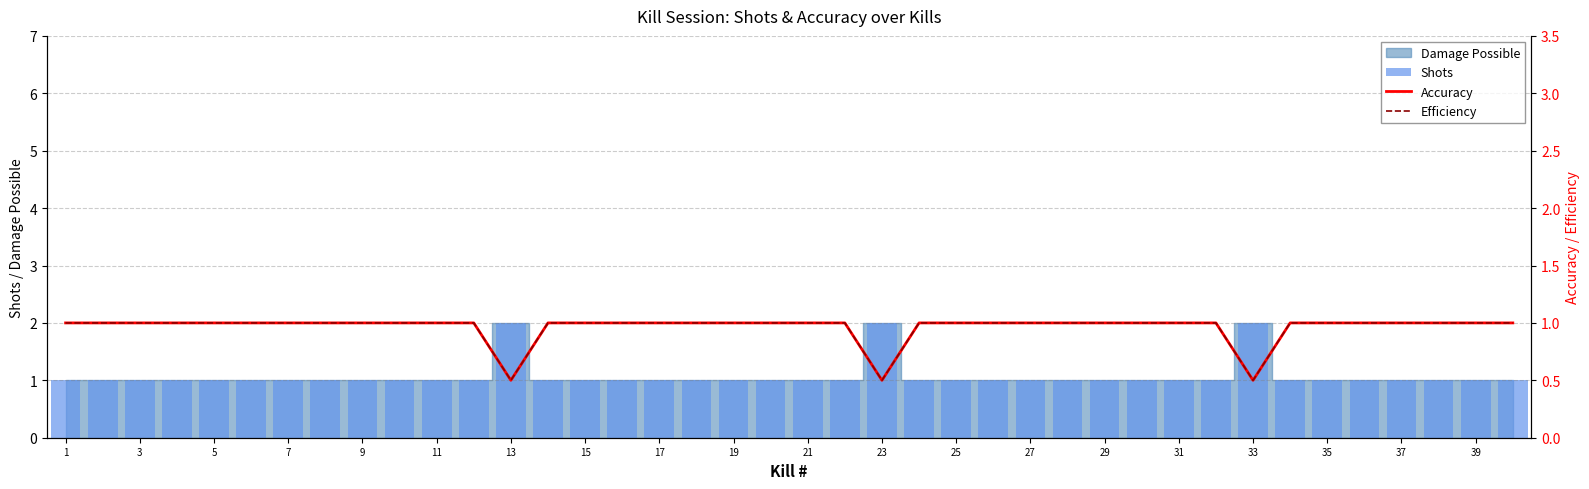

What is the sum of all Shots values?

43